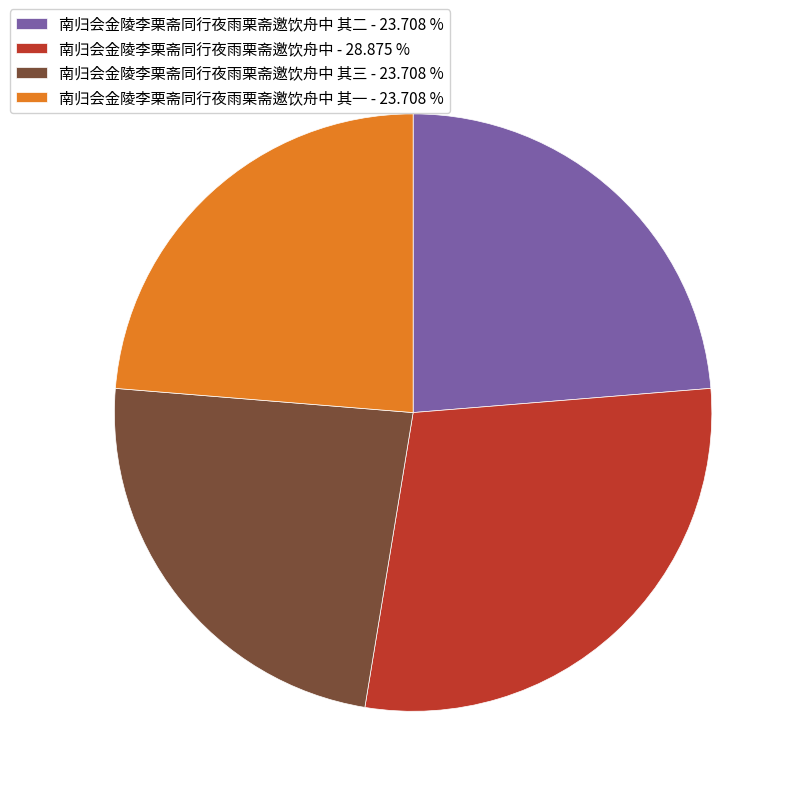

What is the ratio of the value at 南归会金陵李栗斋同行夜雨栗斋邀饮舟中 - 28.875 % to the value at 南归会金陵李栗斋同行夜雨栗斋邀饮舟中 其一 - 23.708 %?

1.2